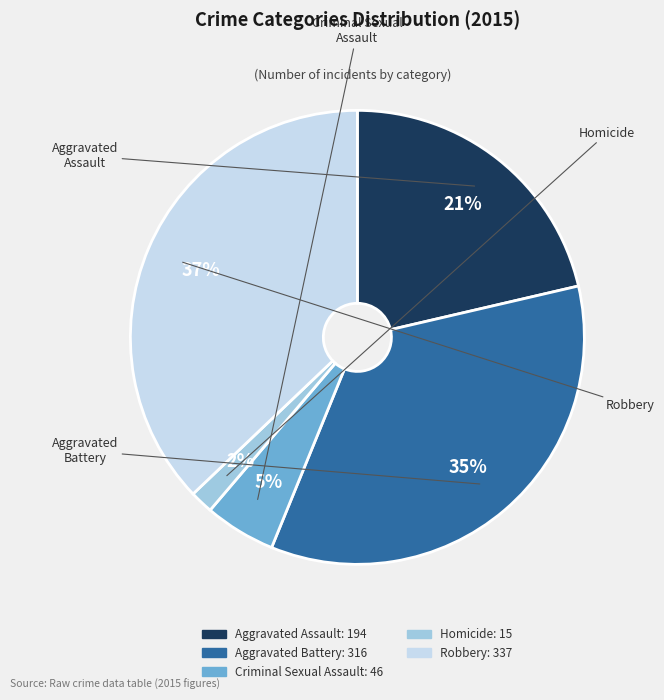

Is there a majority slice in this chart?

No